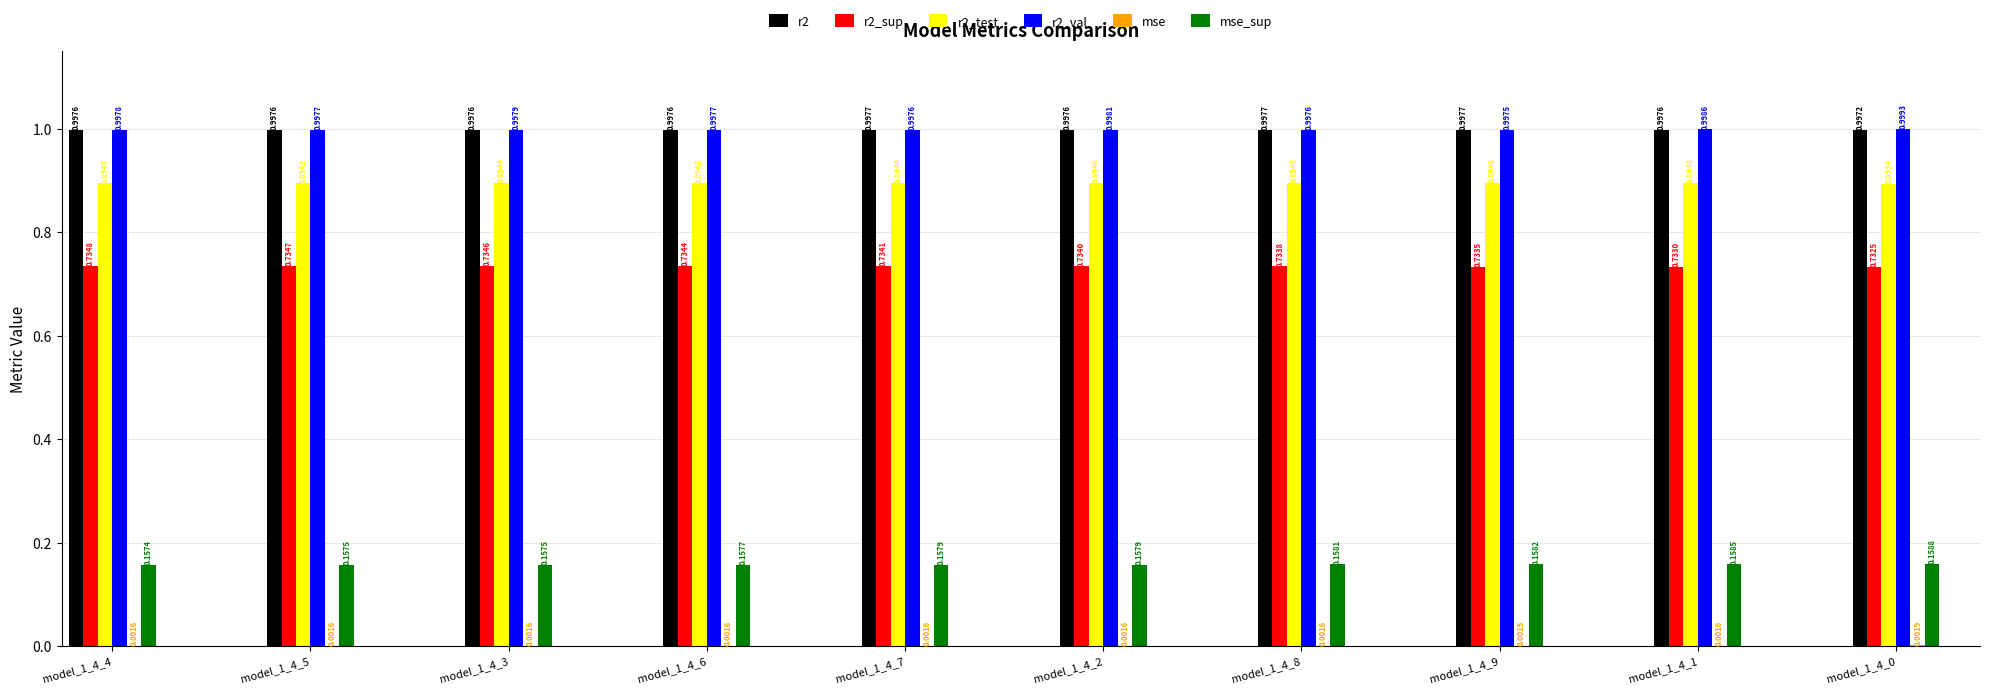

Which series changed the most between model_1_4_5 and model_1_4_2?

r2_sup